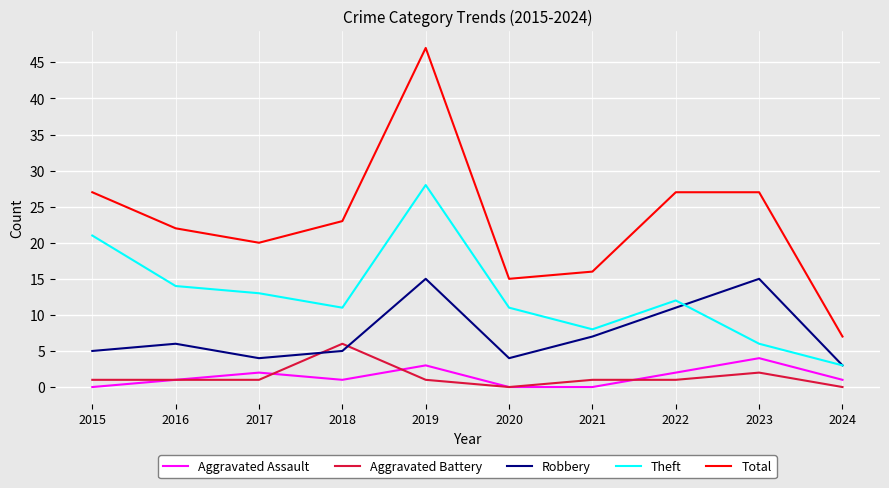

What is the approximate value of Total at 2018, to the nearest 5?

25